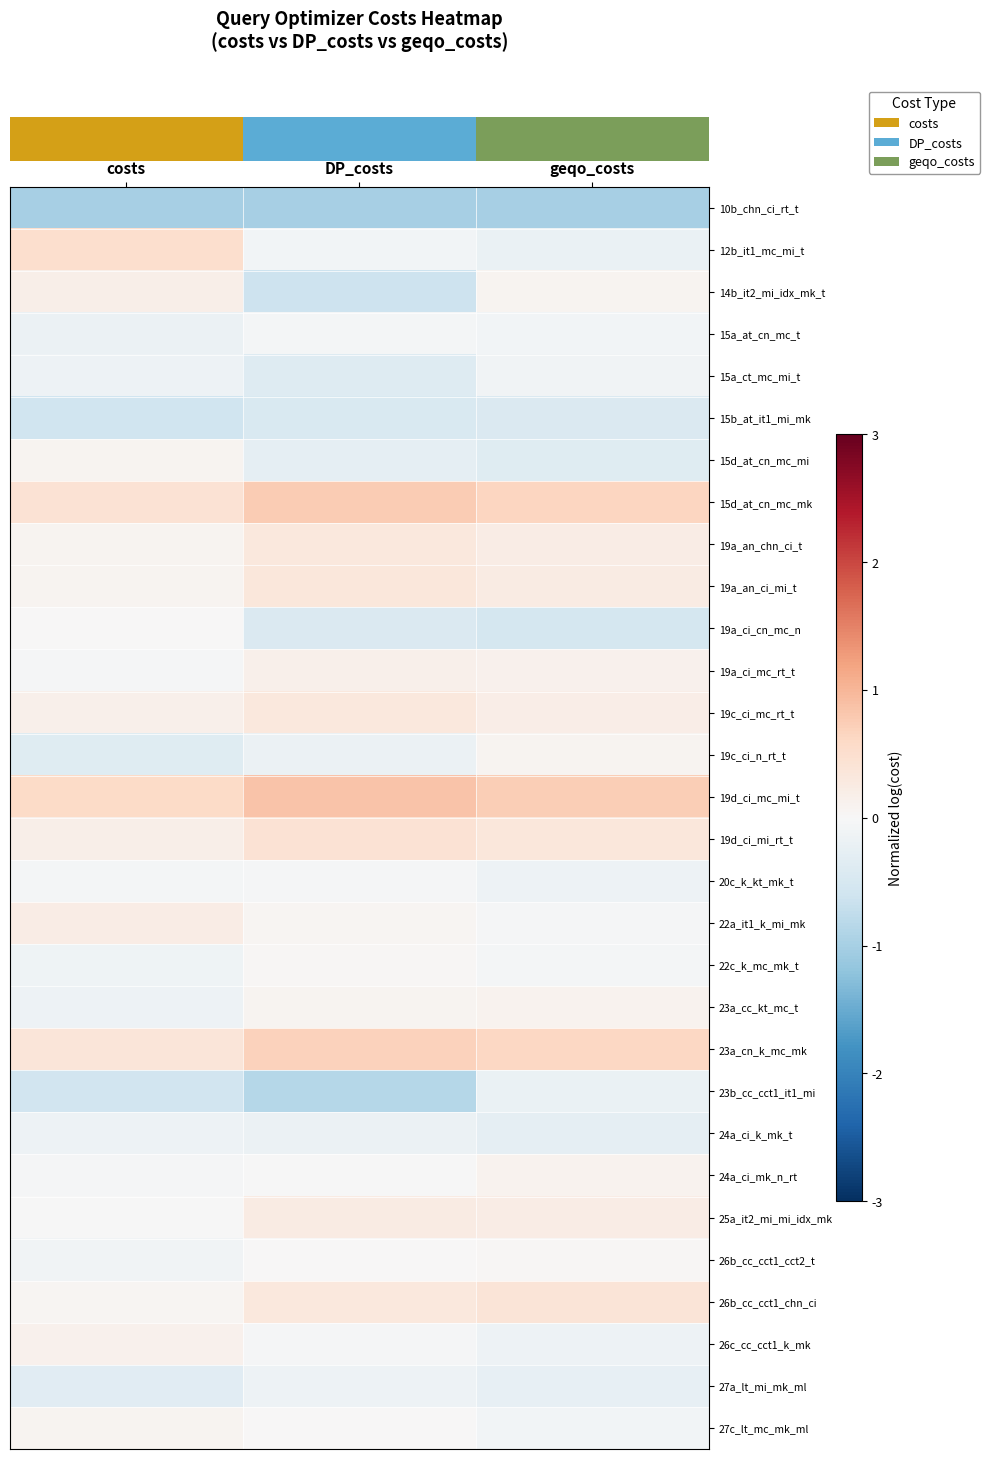

Which has a higher value, DP_costs or geqo_costs?

DP_costs